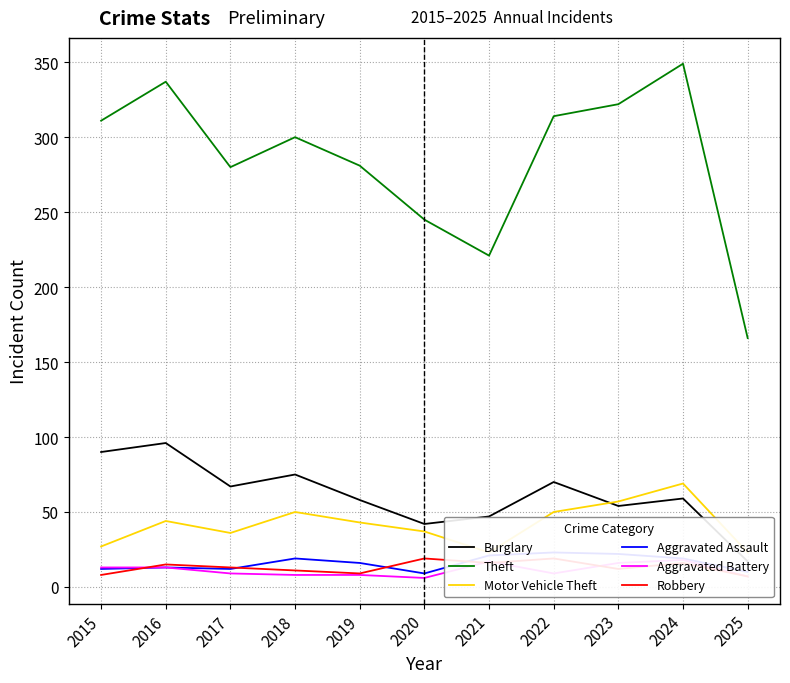

Reading right to left, extract all data points from this chart.

Burglary: 2025=17	2024=59	2023=54	2022=70	2021=47	2020=42	2019=58	2018=75	2017=67	2016=96	2015=90
Theft: 2025=166	2024=349	2023=322	2022=314	2021=221	2020=245	2019=281	2018=300	2017=280	2016=337	2015=311
Motor Vehicle Theft: 2025=23	2024=69	2023=57	2022=50	2021=23	2020=37	2019=43	2018=50	2017=36	2016=44	2015=27
Aggravated Assault: 2025=10	2024=19	2023=22	2022=23	2021=21	2020=9	2019=16	2018=19	2017=12	2016=13	2015=12
Aggravated Battery: 2025=7	2024=18	2023=16	2022=9	2021=17	2020=6	2019=8	2018=8	2017=9	2016=13	2015=13
Robbery: 2025=7	2024=16	2023=12	2022=19	2021=16	2020=19	2019=9	2018=11	2017=13	2016=15	2015=8